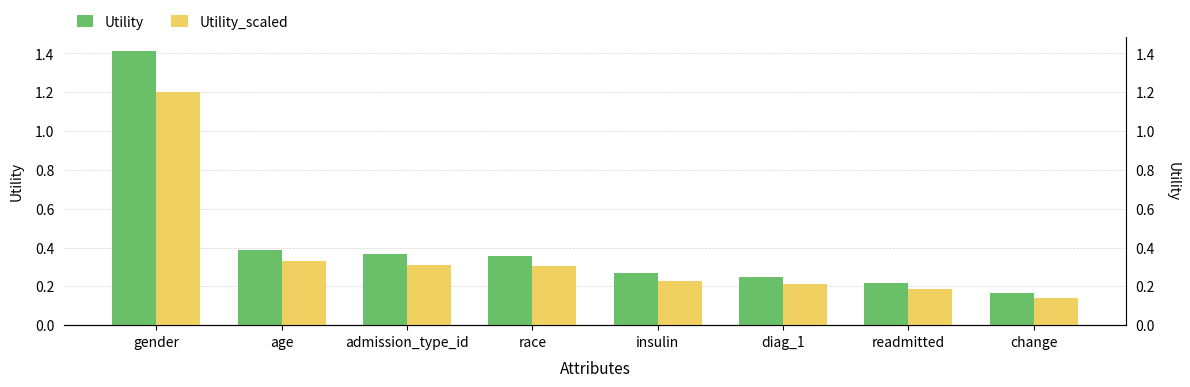

What is the label of the 8th bar from the left?

change